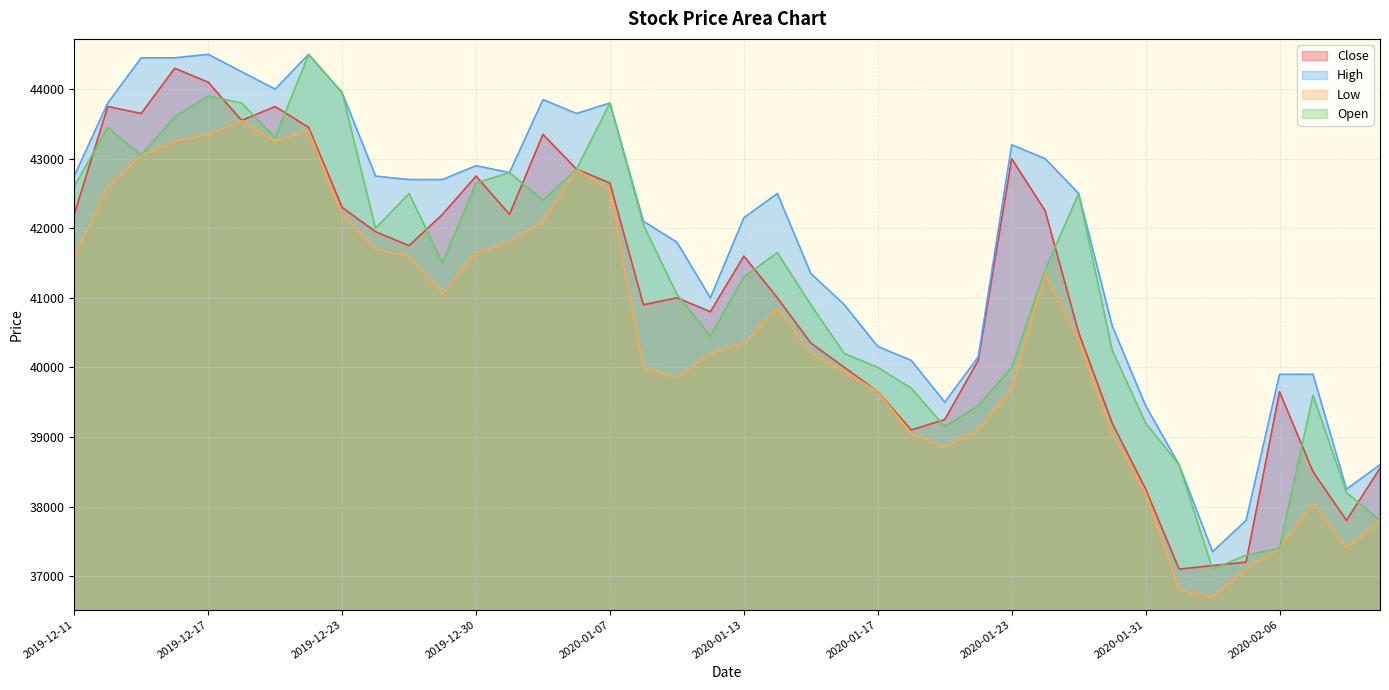

Which series has the largest range (max minus min)?

Open